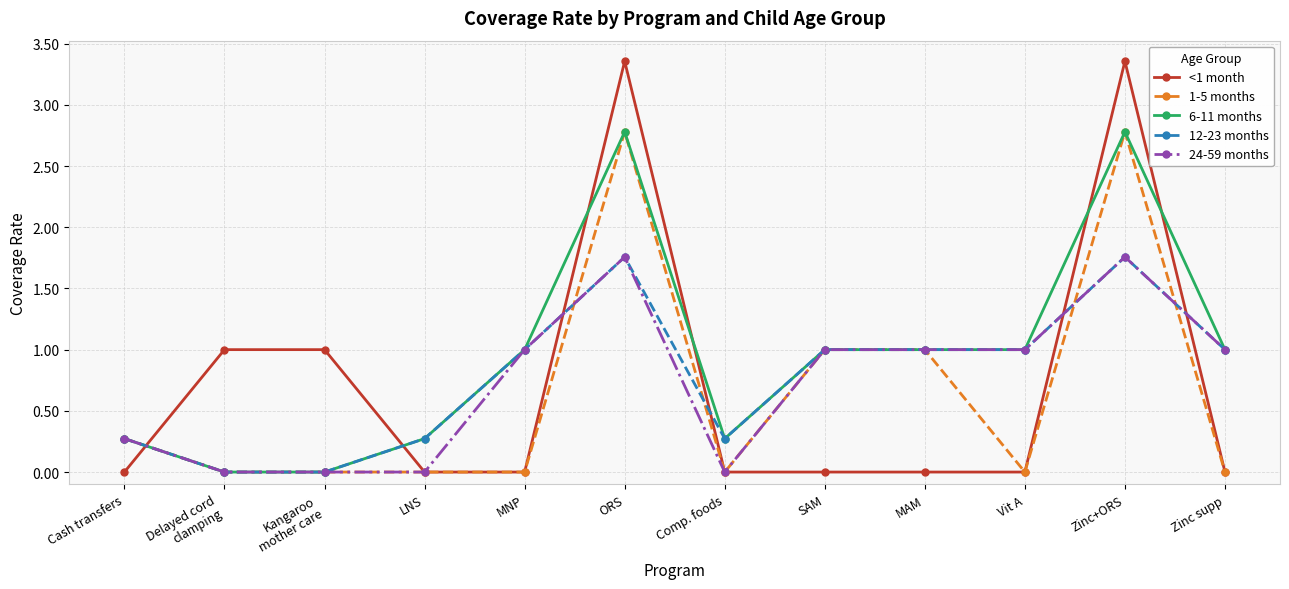

True or false: 1-5 months has more than 0 interior local peaks.

True